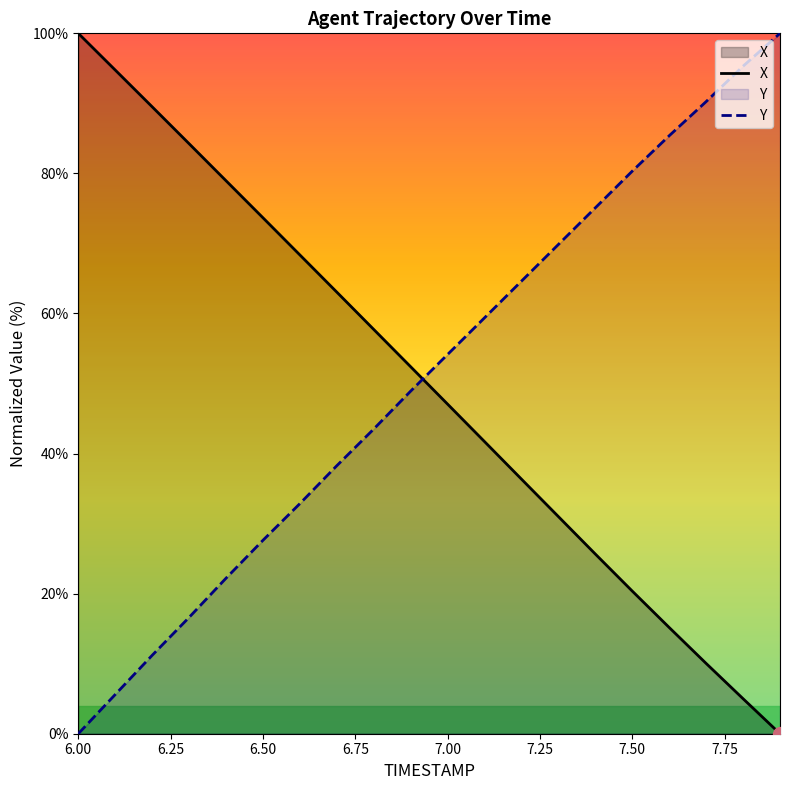

What is the maximum value for Y?

100.0